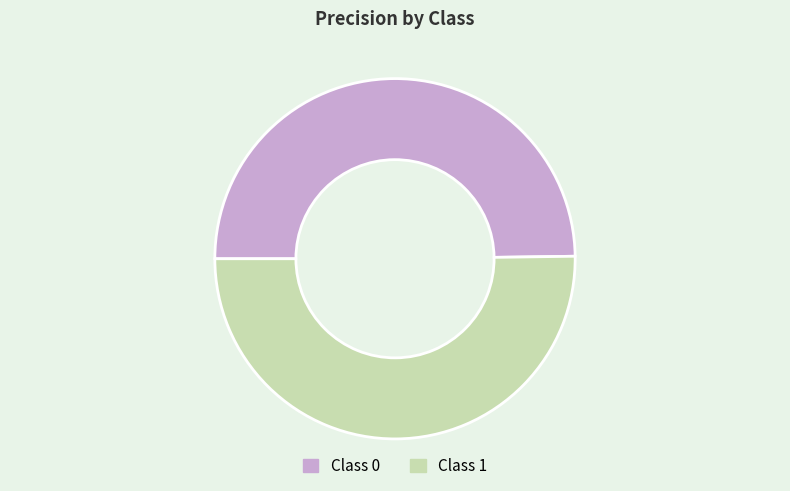

Count the number of slices in the pie.

2